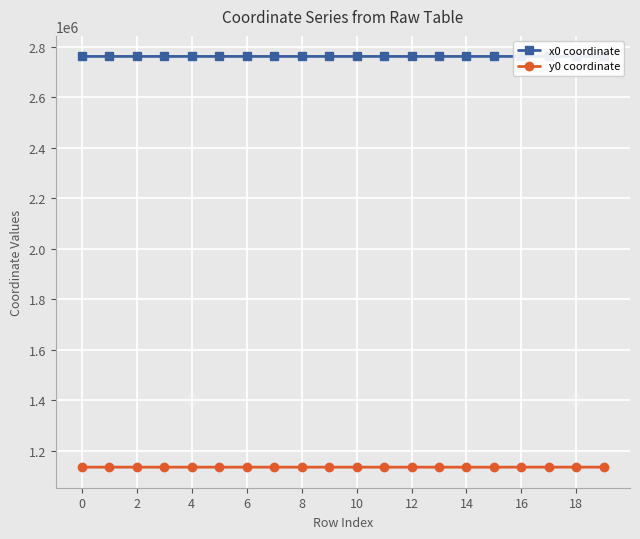

True or false: y0 coordinate has more than 1 interior local peaks.

True